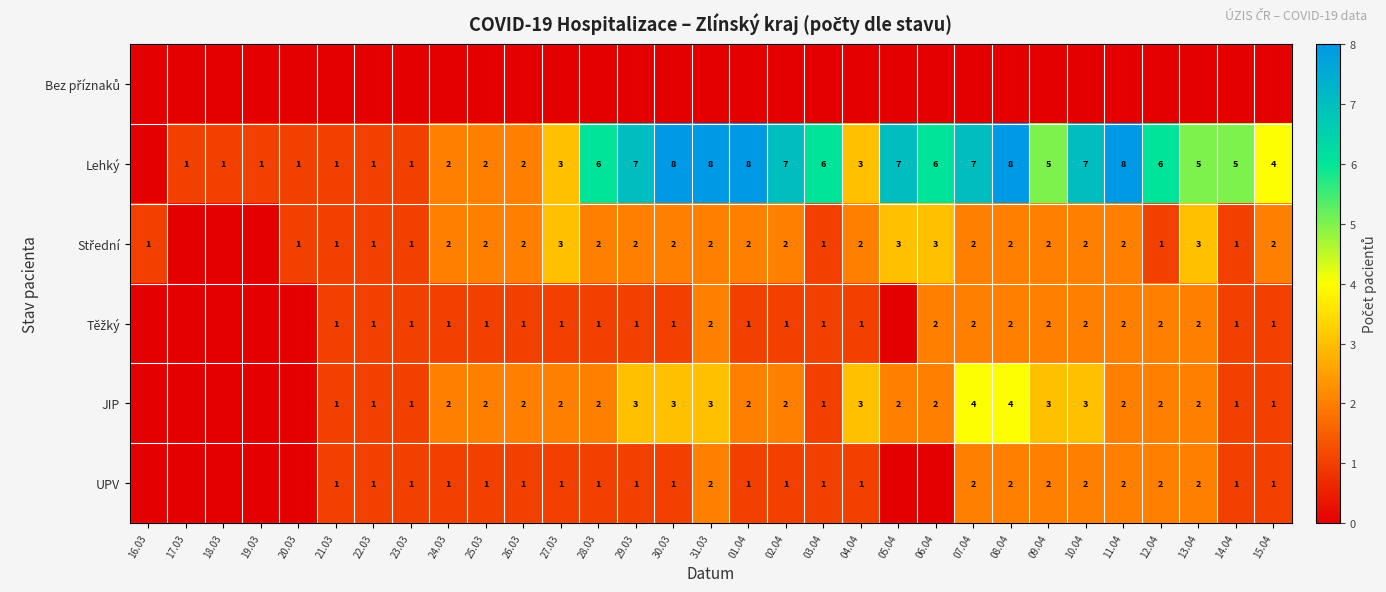

Is it true that JIP equals 5 at 30.03?

False